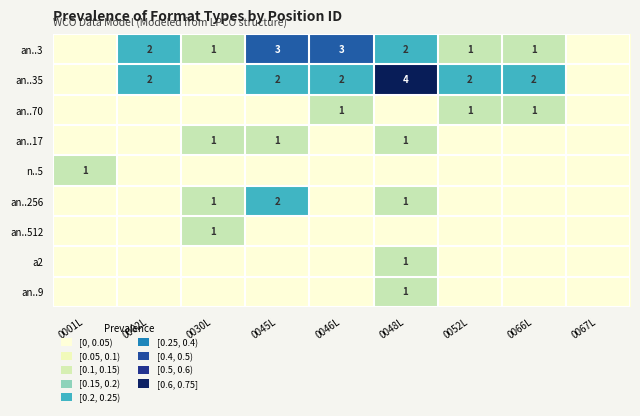

The an..3 series shows 3 at 0045L. True or false?

True